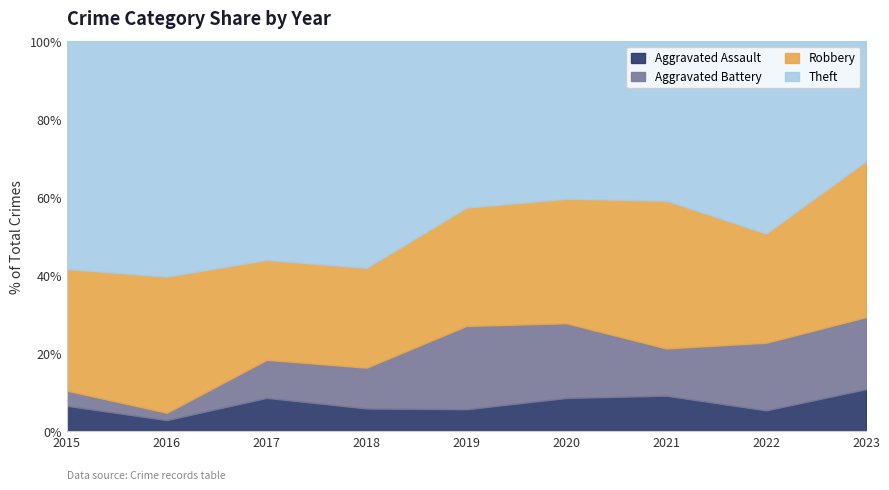

What is the total value across all series at 2017?

100.0